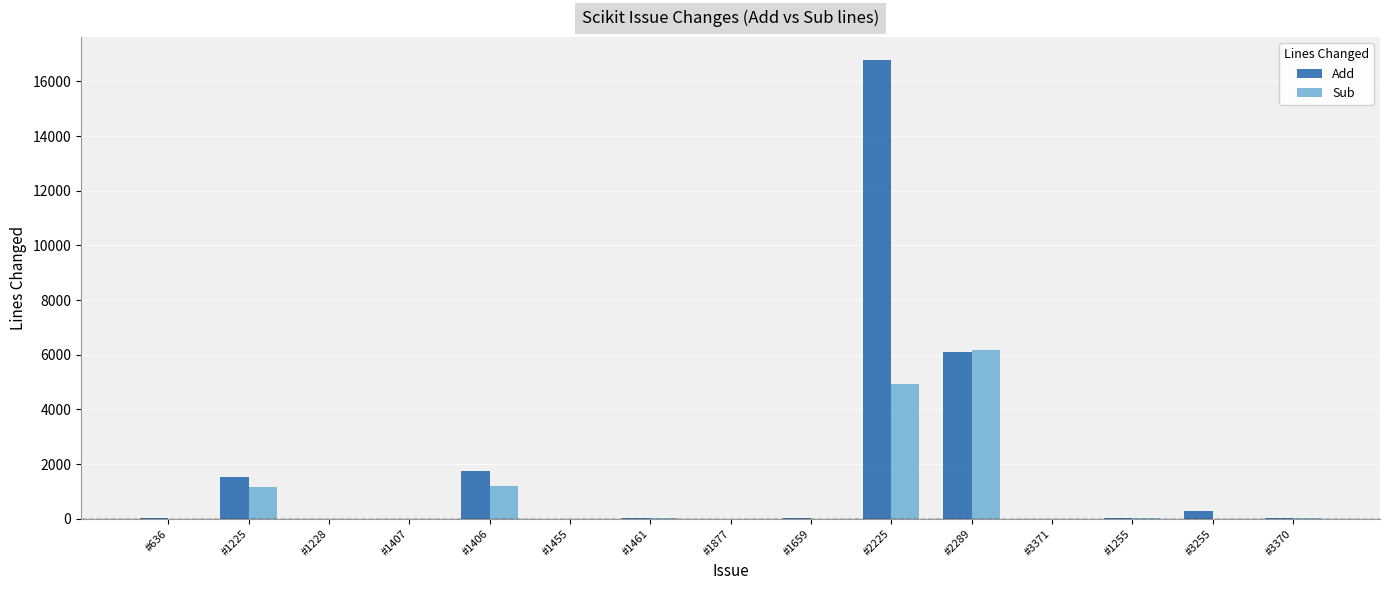

True or false: Add has a value of 1 at #1228.

True